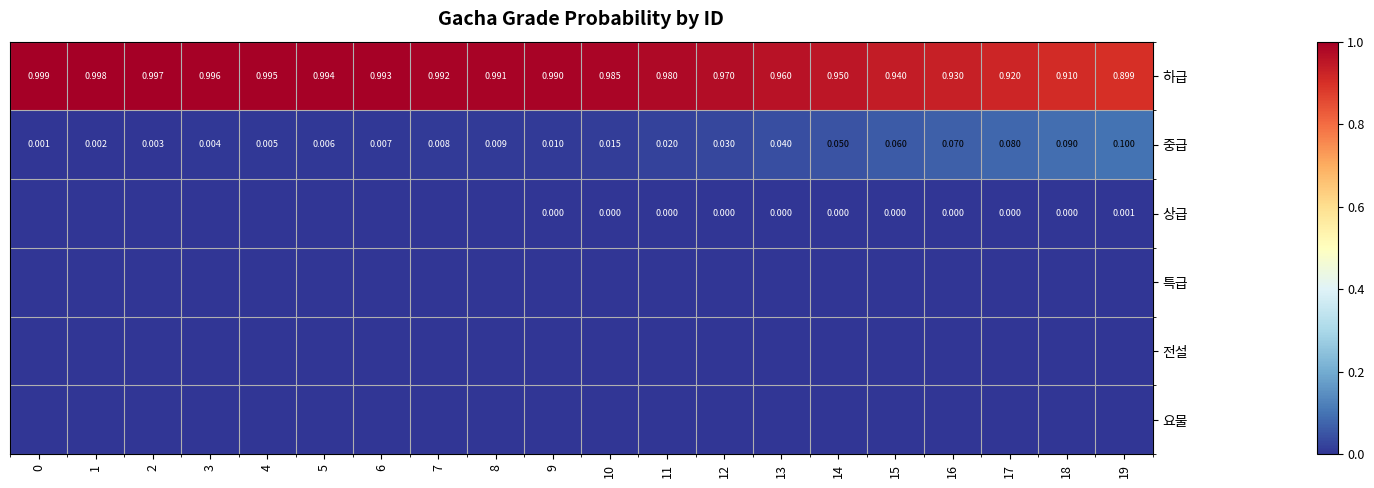

What is the difference between the maximum and minimum values in the 중급 series?

0.1